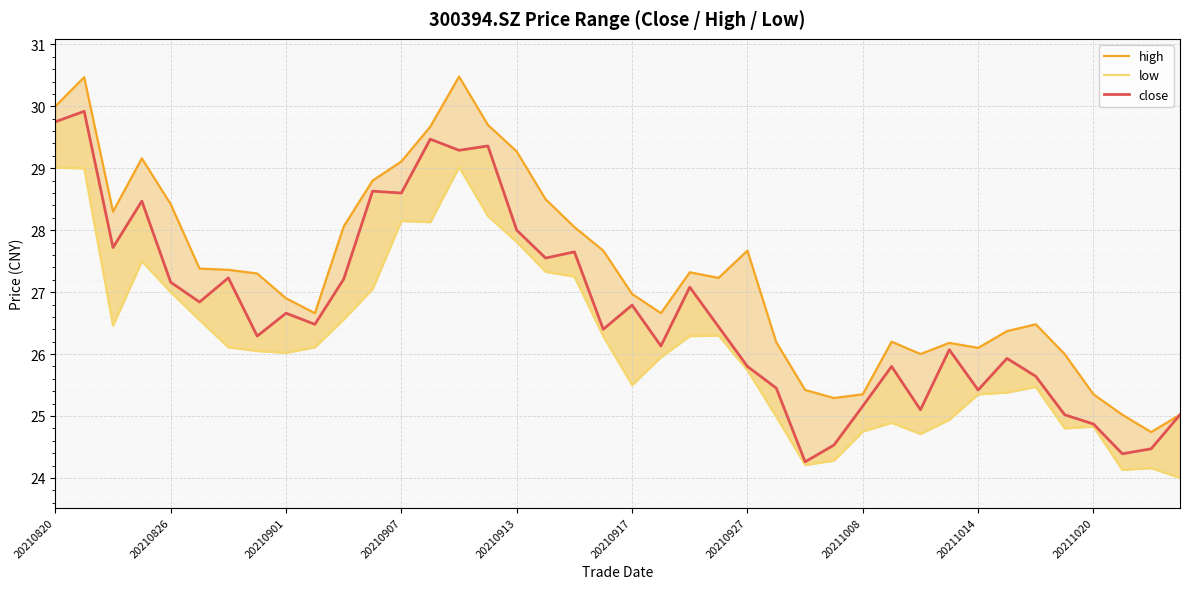

True or false: high and close intersect in this chart.

False